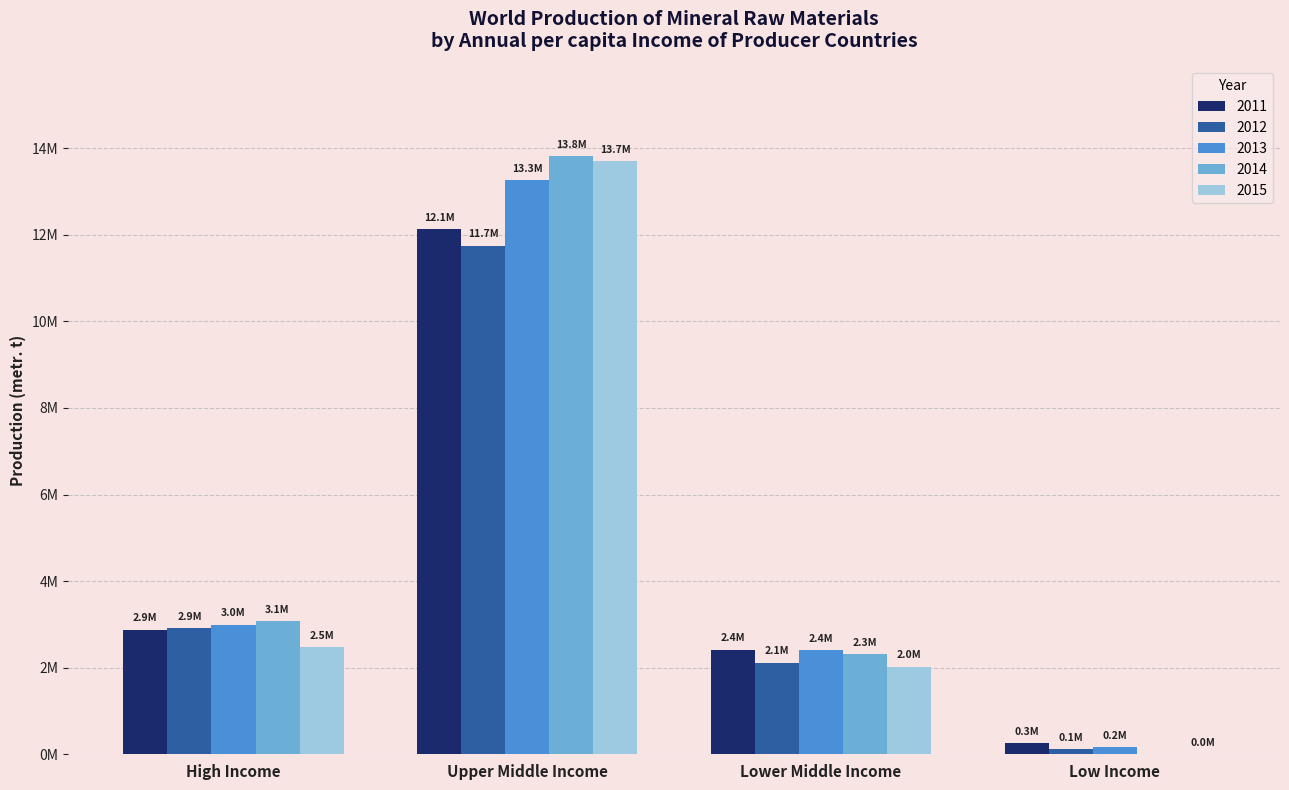

Are the bars grouped side by side (vs. stacked)?

Yes